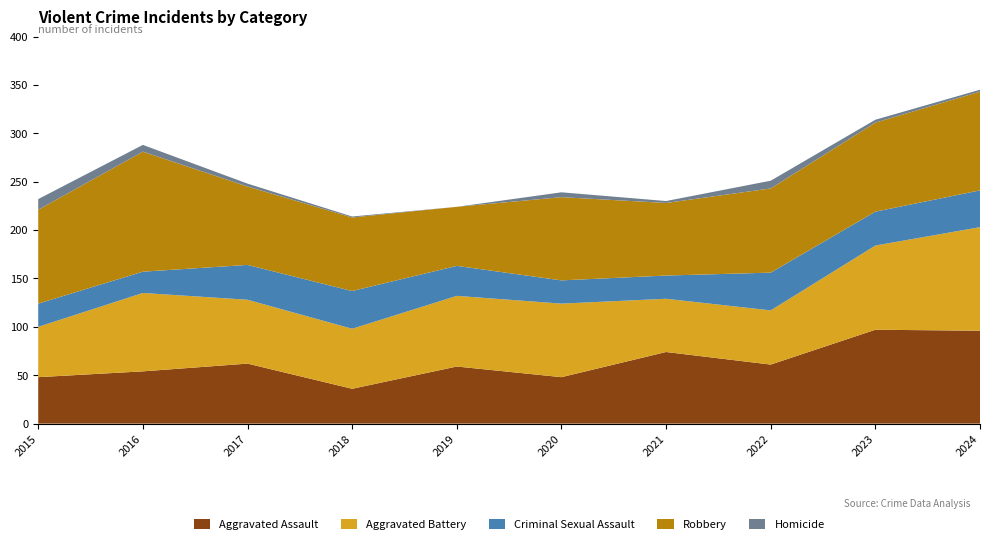

Reading left to right, list all the values displayed in this chart.

Aggravated Assault: 48	54	62	36	59	48	74	61	97	96
Aggravated Battery: 52	81	66	62	73	76	55	56	87	107
Criminal Sexual Assault: 24	22	36	39	31	24	24	39	35	38
Robbery: 97	124	81	76	61	86	75	87	92	102
Homicide: 11	7	3	1	0	5	2	8	3	2